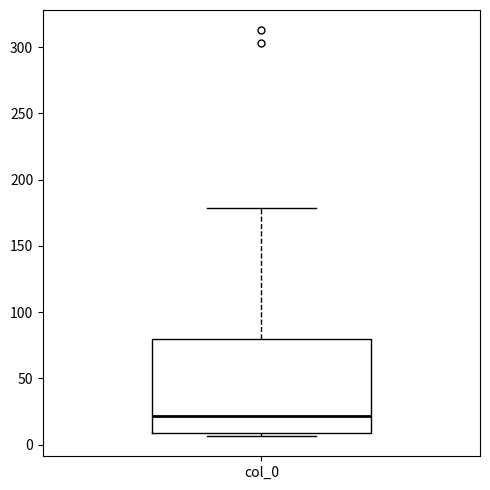

Transcribe this box plot: give where the median line is, the range the box spans, and where the two whiskers end, as read against the y-axis. The values are not printed on the chart, so give them approximately, as read against the axis.

median 20, box 10 to 80, whiskers 5 to 180